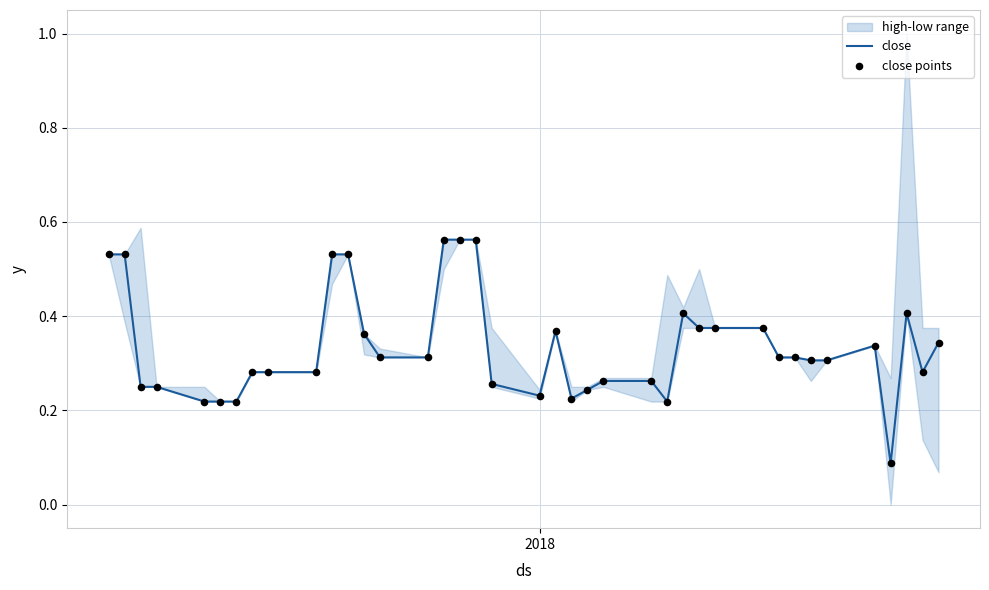

Which series reaches the minimum Y coordinate?

close